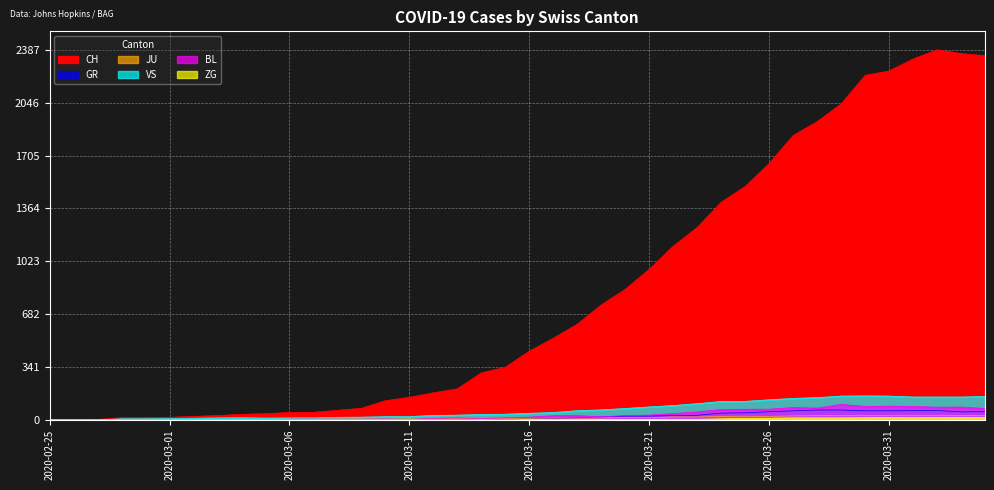

Which category has the lowest value in the BL series?

2020-02-25